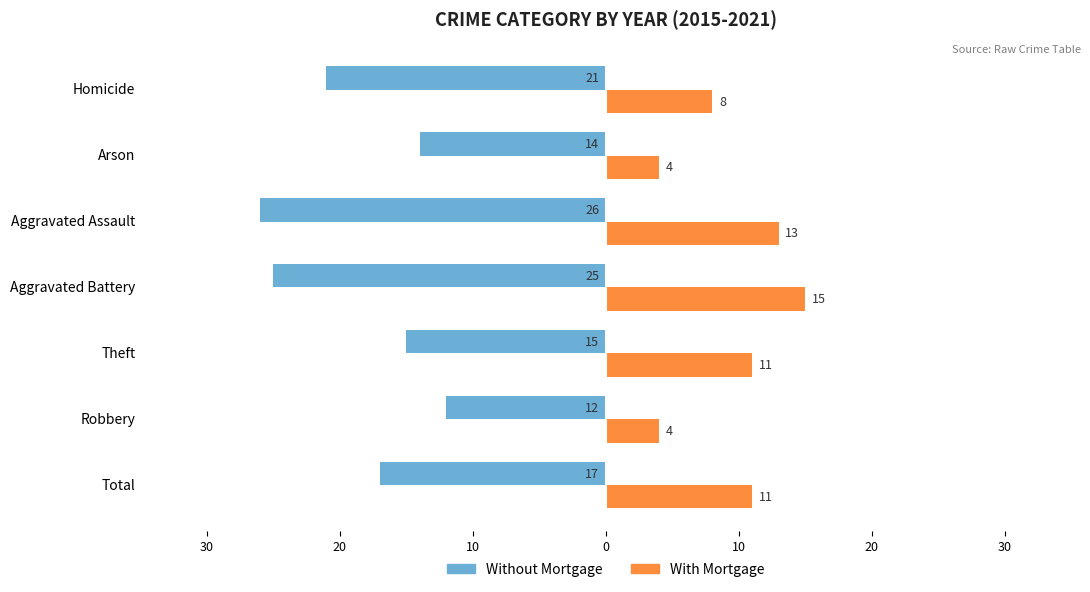

What are all the series names shown in the legend?

Without Mortgage, With Mortgage